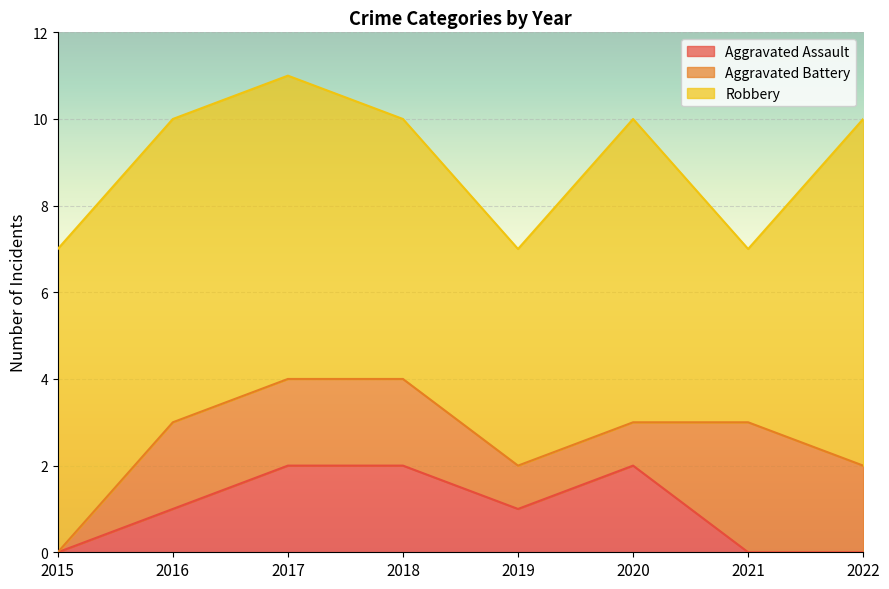

Rank the series at 2020 from lowest to highest value.

Aggravated Battery, Aggravated Assault, Robbery